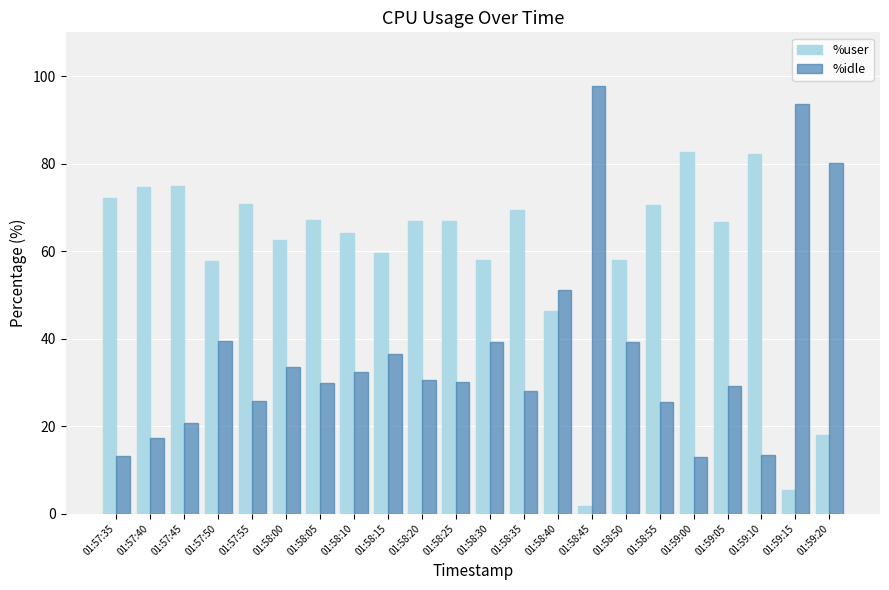

What is the difference between the maximum and minimum values in the %user series?

81.0